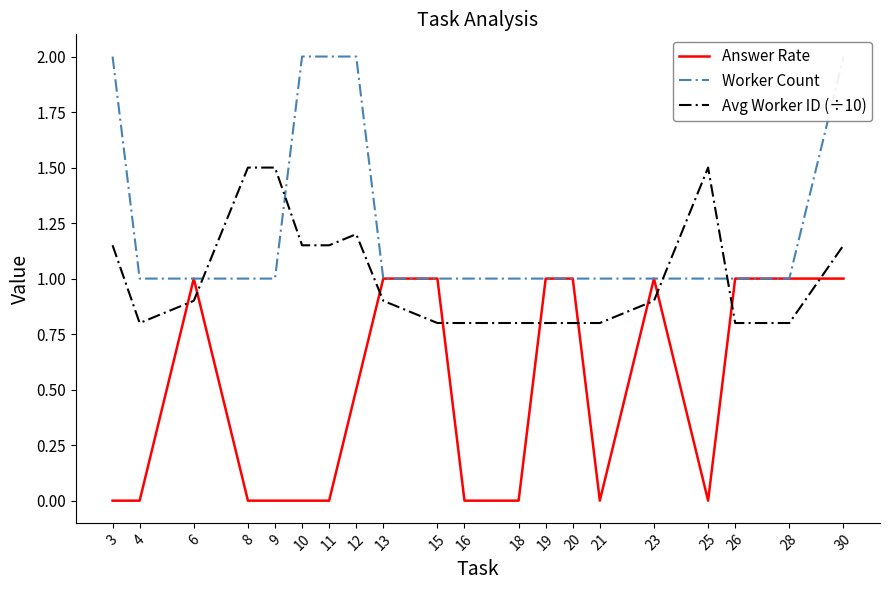

Which series changed the most between 10 and 23?

Answer Rate